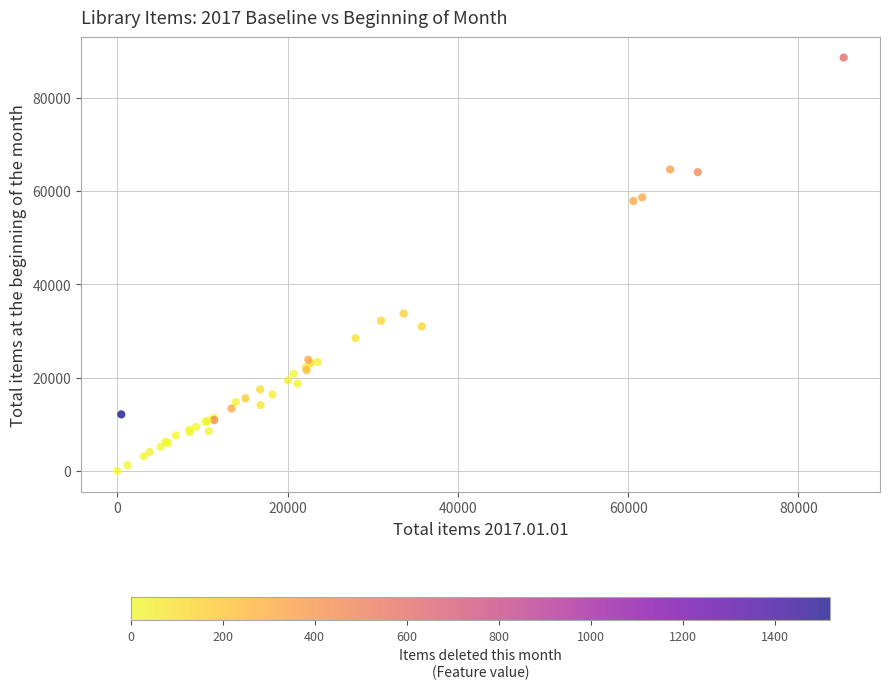

What Y value in the scatter plot is closest to 44288?

33720